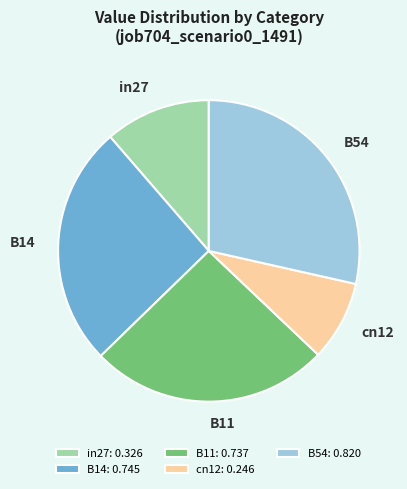

Does cn12 represent more than half of the total?

No